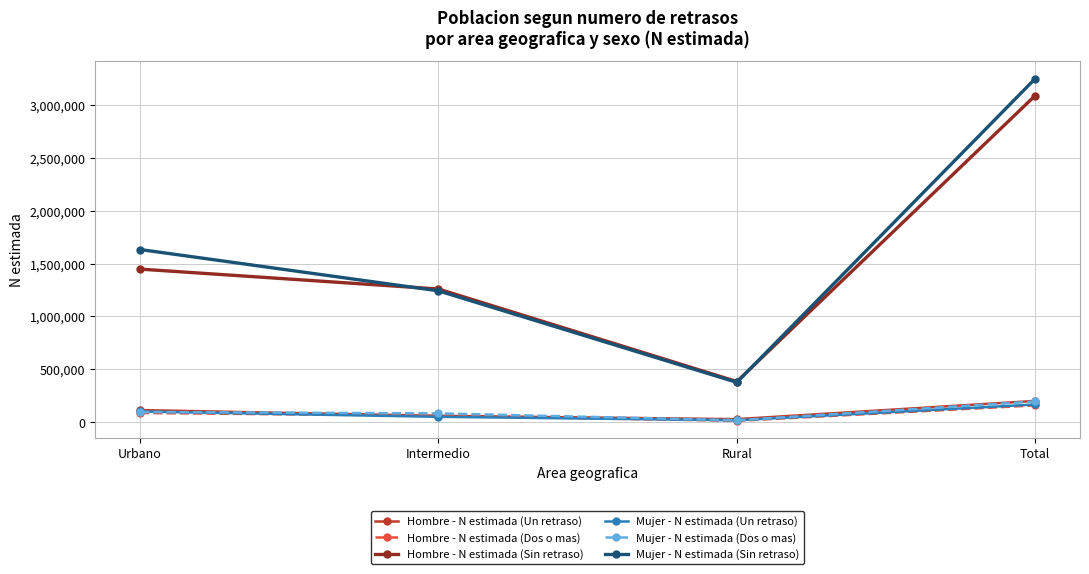

What is the difference between the maximum and second lowest values in the Hombre - N estimada (Sin retraso) series?

1831307